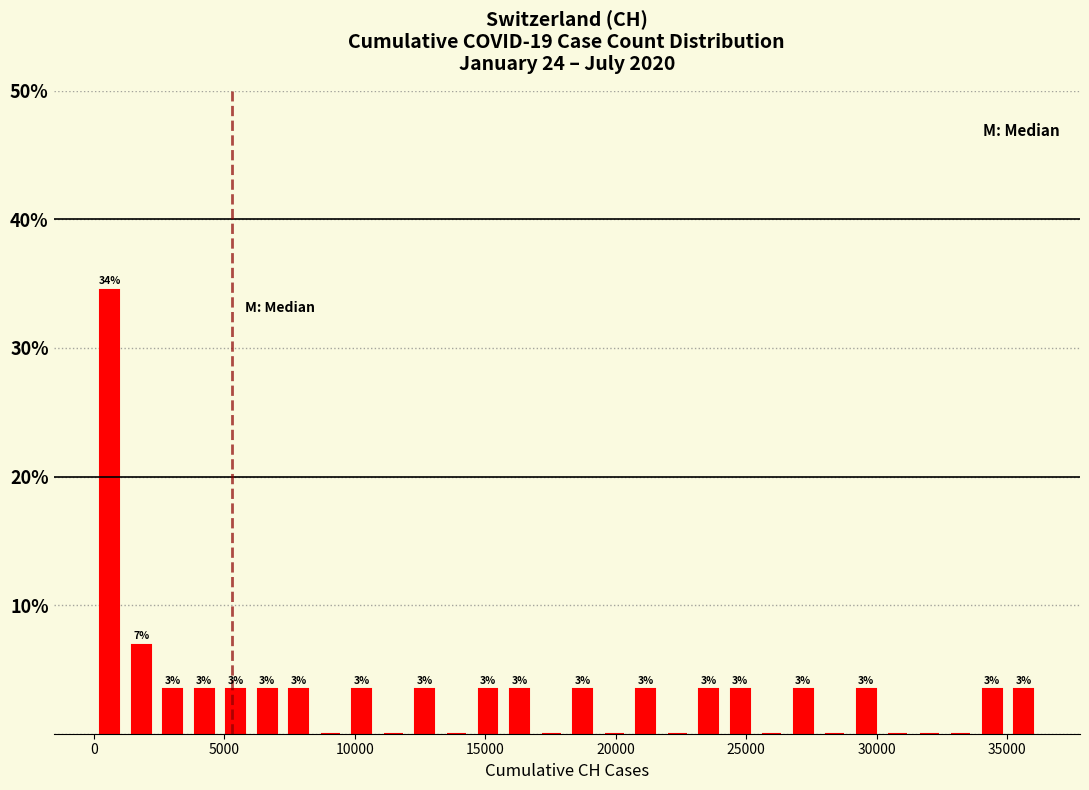

Around what value on the x-axis is the tallest bar? Give the approximate position of its centre, as read against the axis.

500